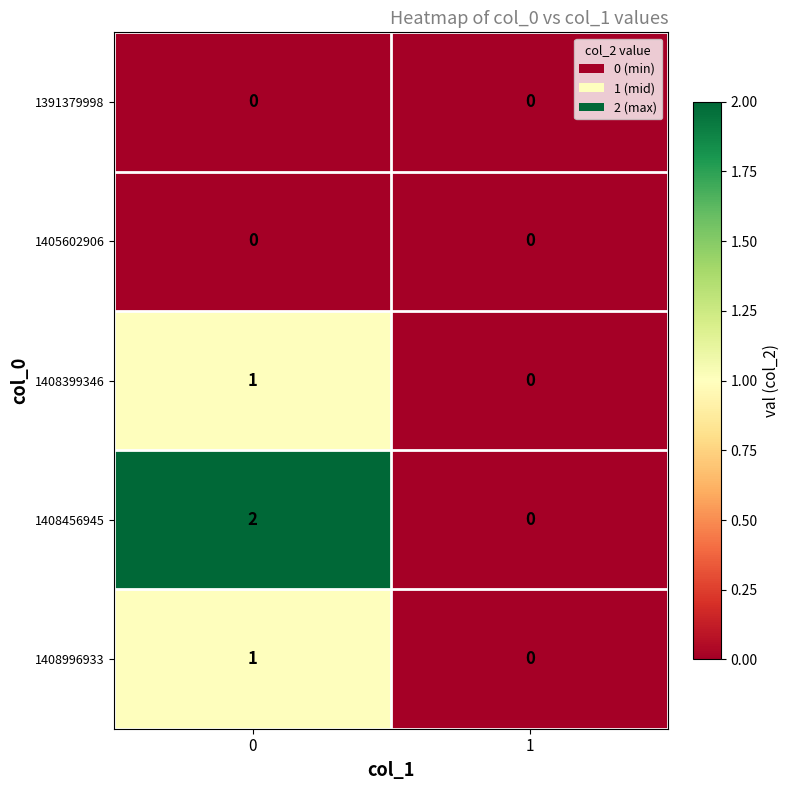

List the labels in order of 1408399346 value, largest first.

0, 1